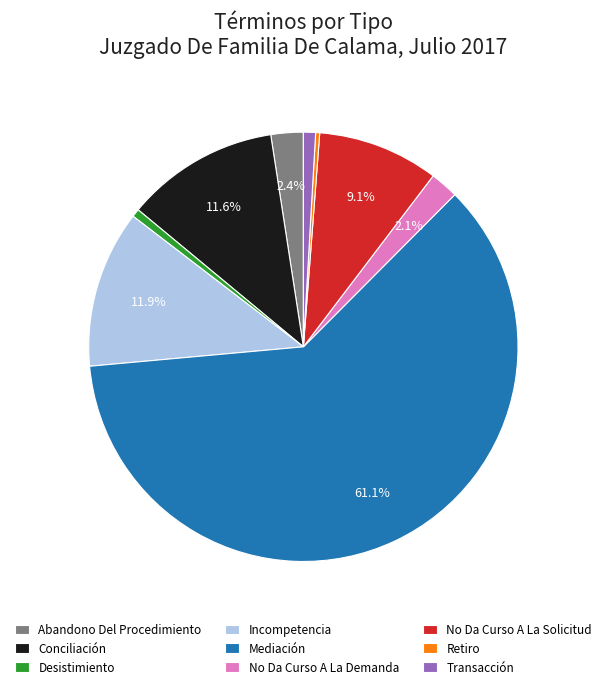

What percentage is the Mediación slice, to the nearest percent?

61%